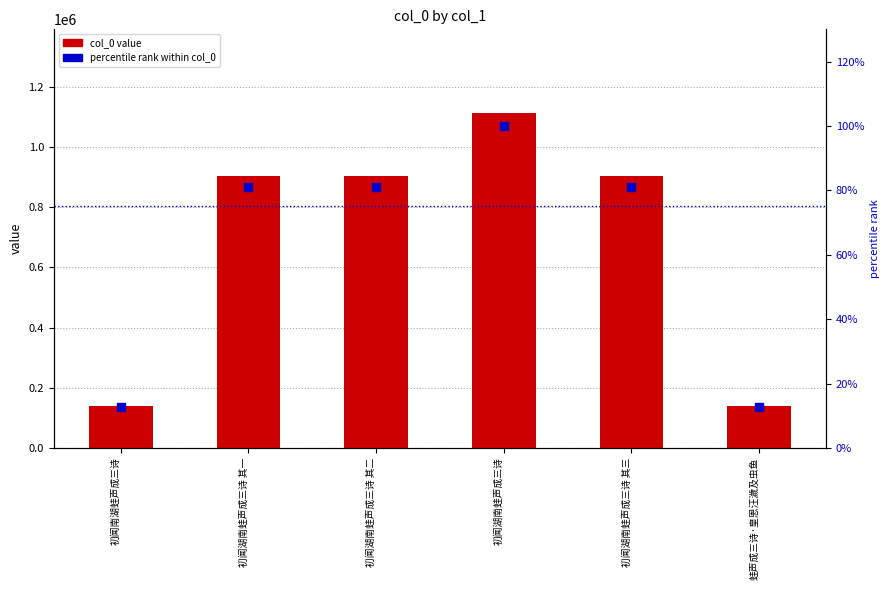

Which series reaches the maximum Y coordinate?

col_0 value